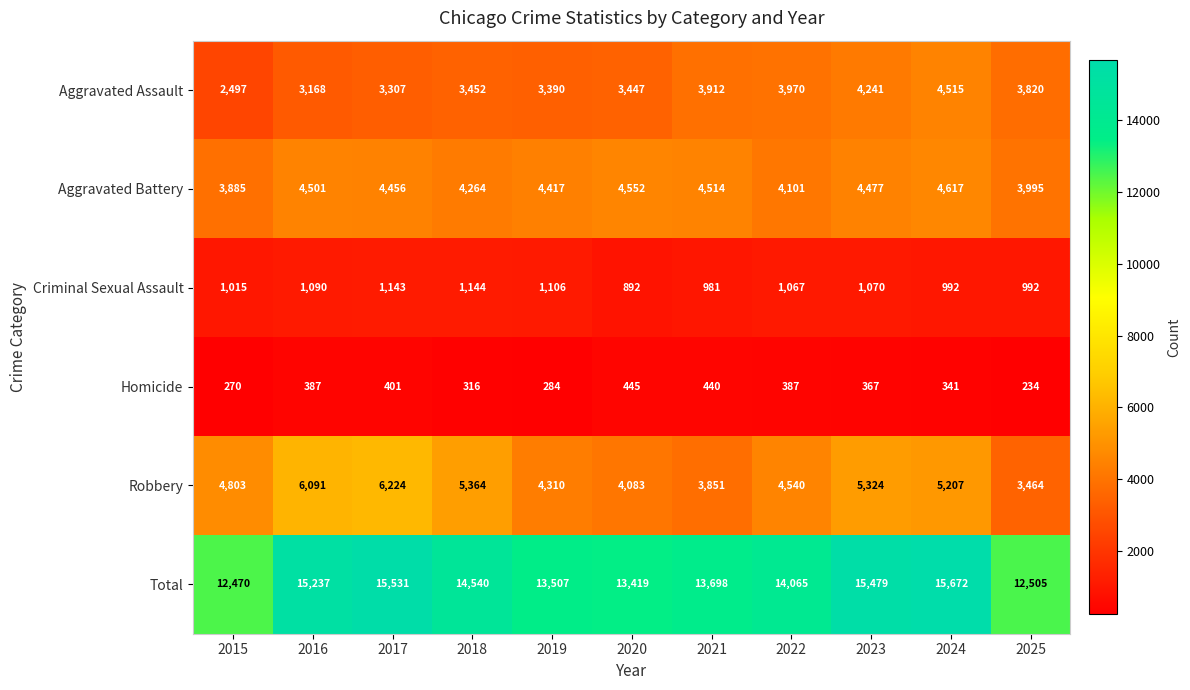

Rank the series by their maximum value, from highest to lowest.

Total, Robbery, Aggravated Battery, Aggravated Assault, Criminal Sexual Assault, Homicide